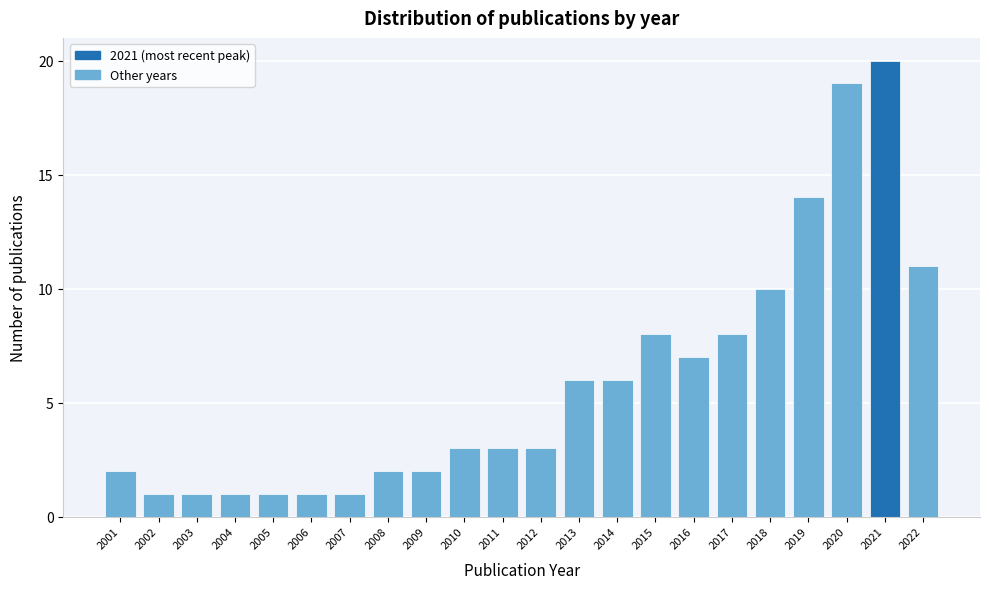

Reading right to left, list all the values displayed in this chart.

2022=11	2021=20	2020=19	2019=14	2018=10	2017=8	2016=7	2015=8	2014=6	2013=6	2012=3	2011=3	2010=3	2009=2	2008=2	2007=1	2006=1	2005=1	2004=1	2003=1	2002=1	2001=2